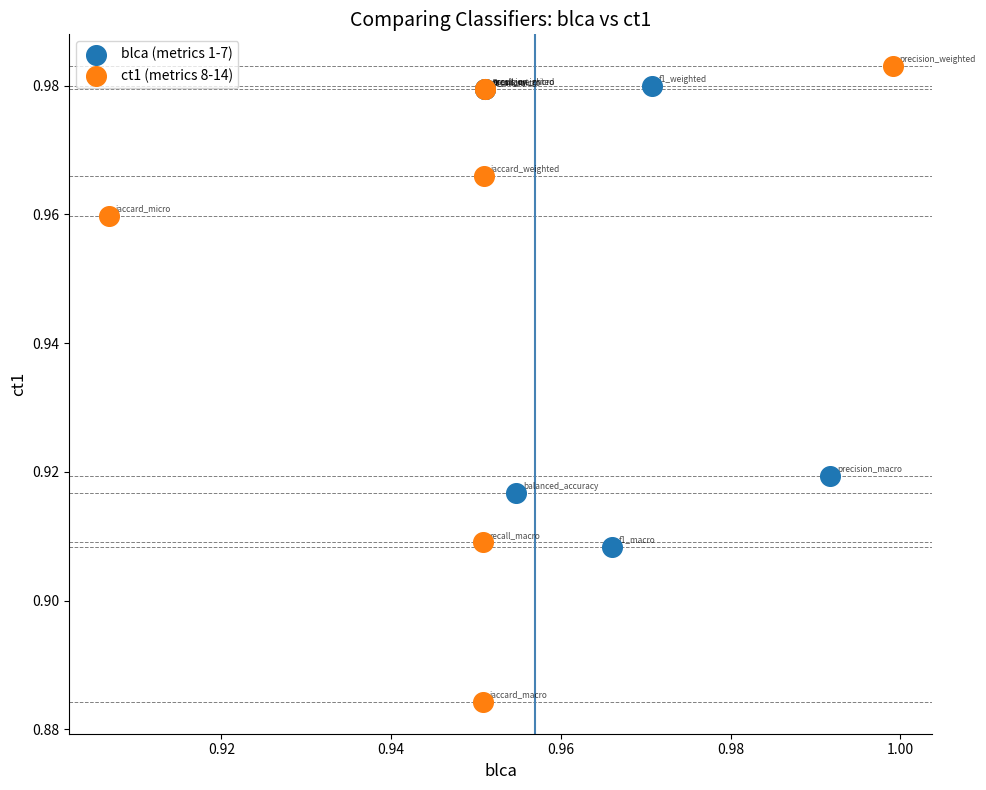

What are all the series names shown in the legend?

blca (metrics 1-7), ct1 (metrics 8-14)